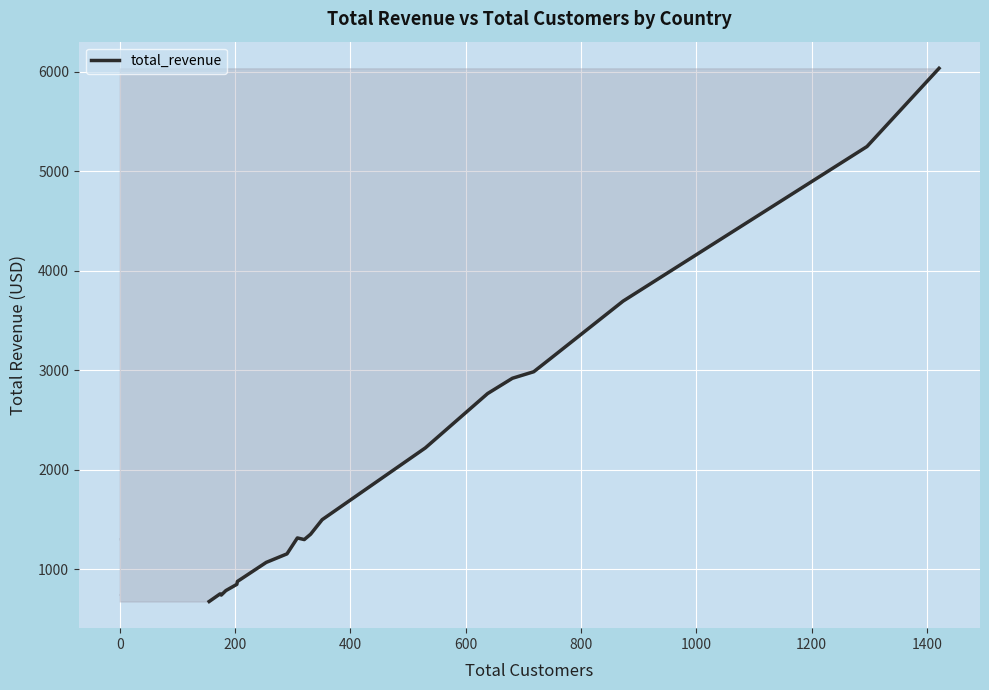

How many interior local peaks (higher than both neighbors) does the data have?

2